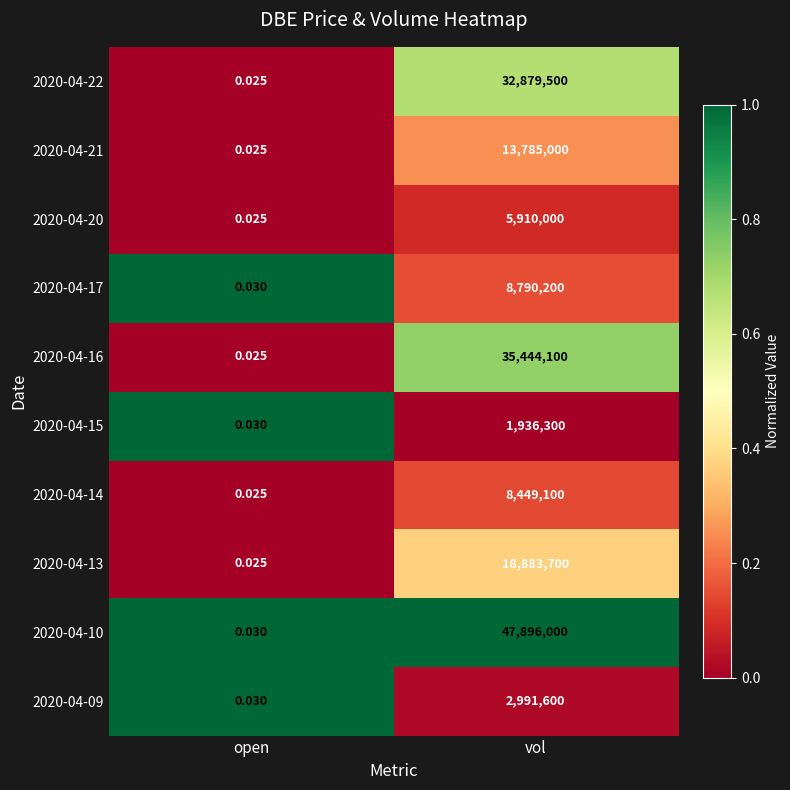

At which category is the sum across all series the highest?

vol